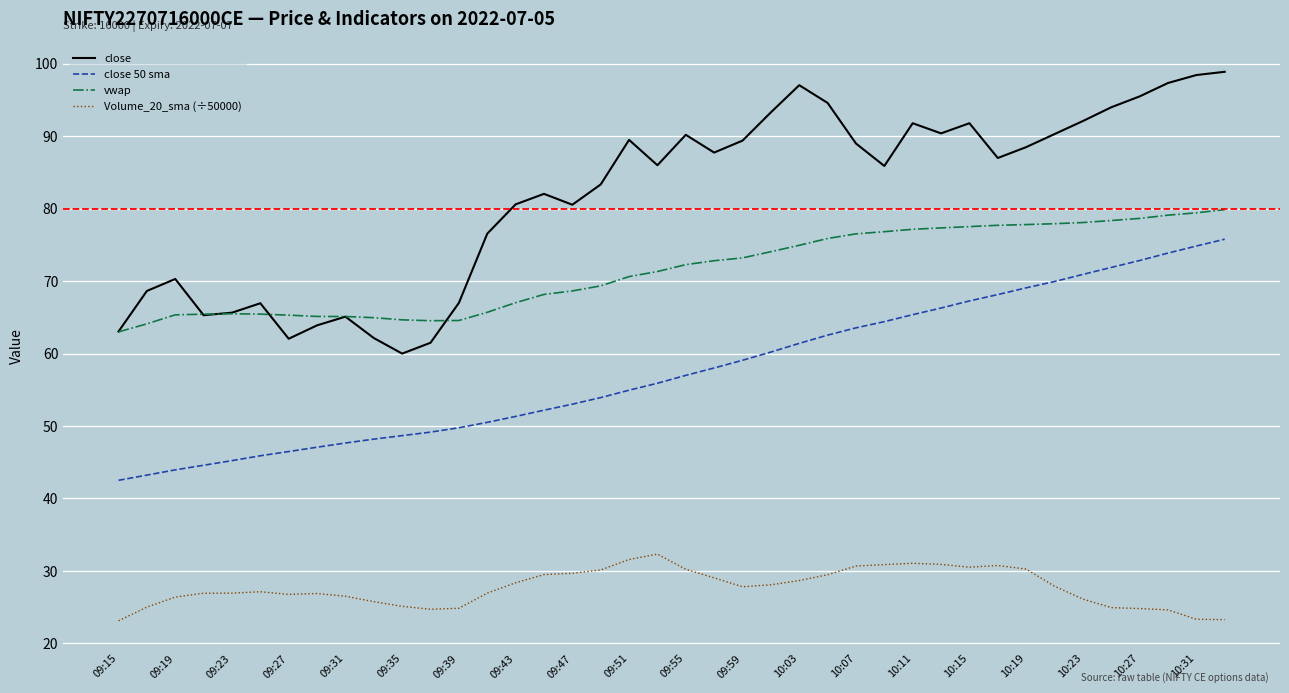

Rank the series by their maximum value, from lowest to highest.

Volume_20_sma (÷50000), close 50 sma, vwap, close